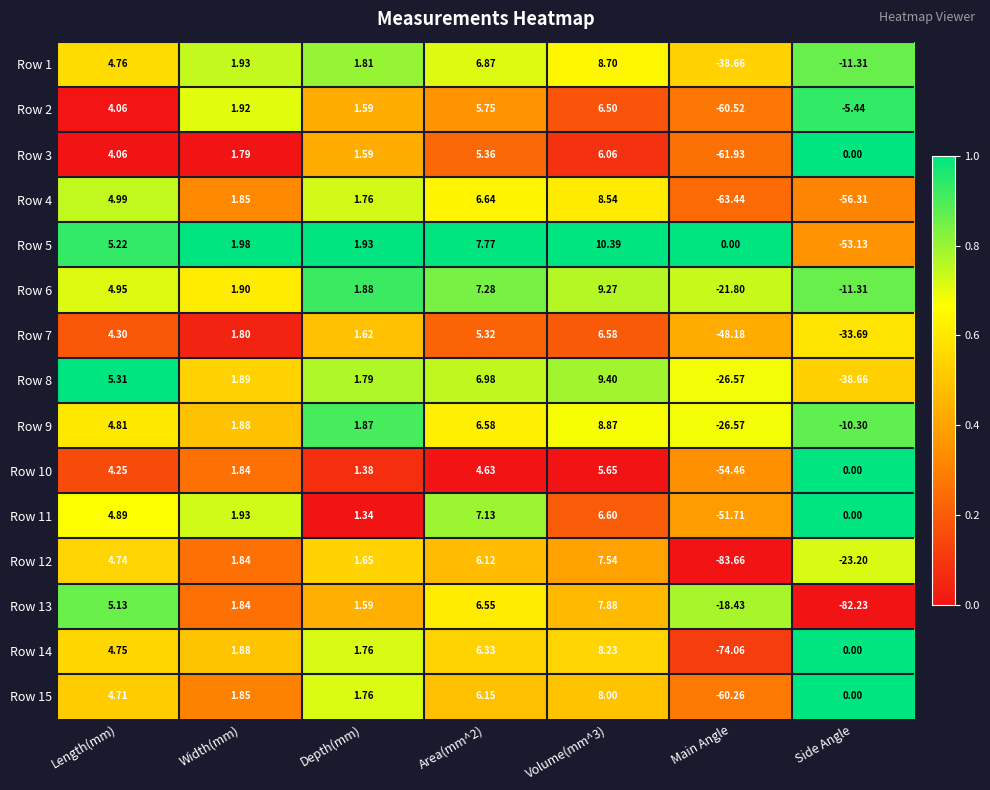

At which label does Row 9 first exceed 1?

Length(mm)